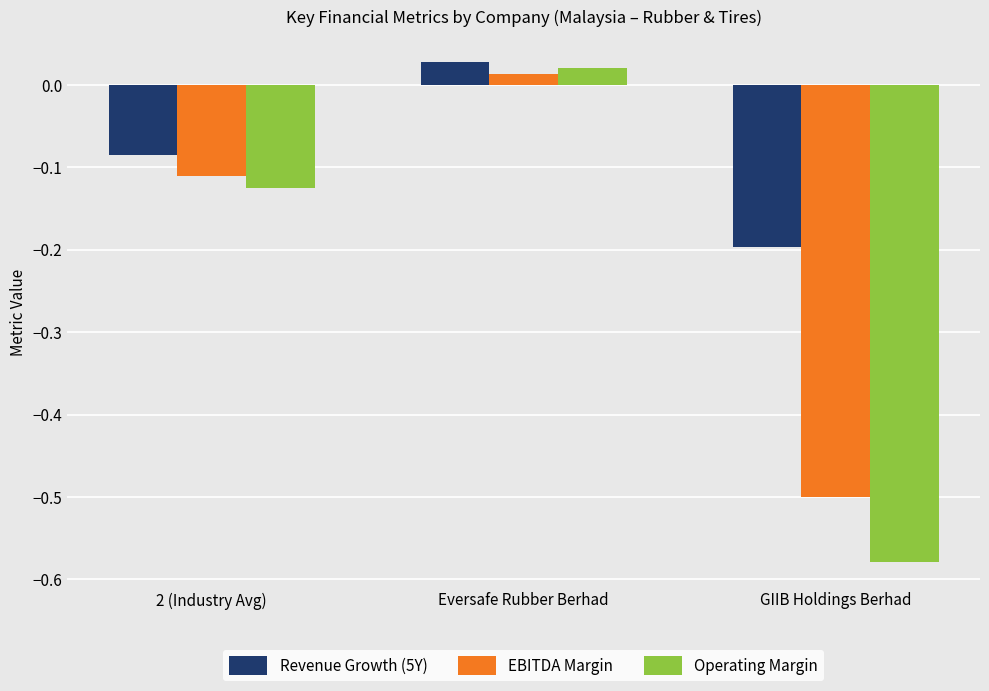

Which series has the largest range (max minus min)?

Operating Margin